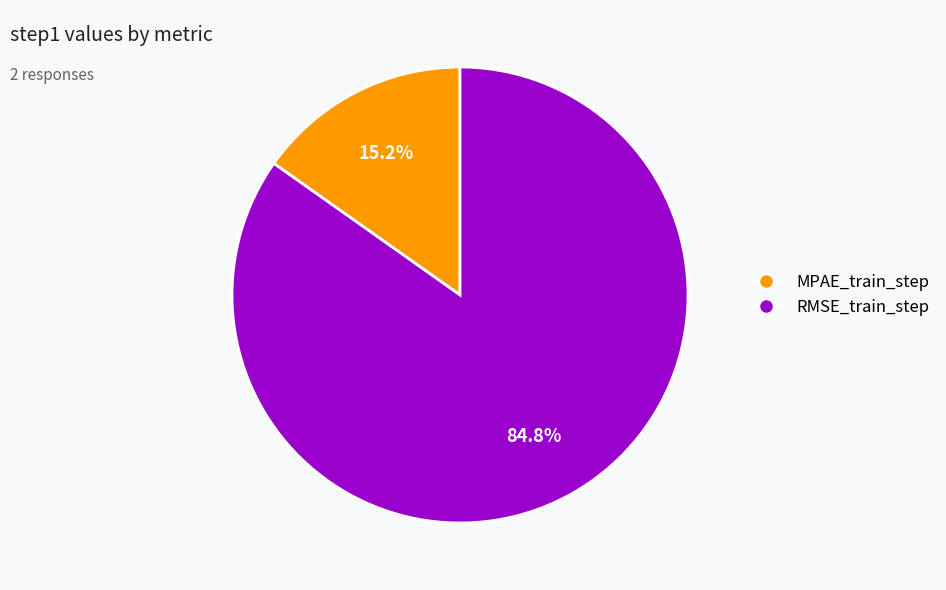

To the nearest percent, what is the difference between the largest and smallest slice percentages?

70%